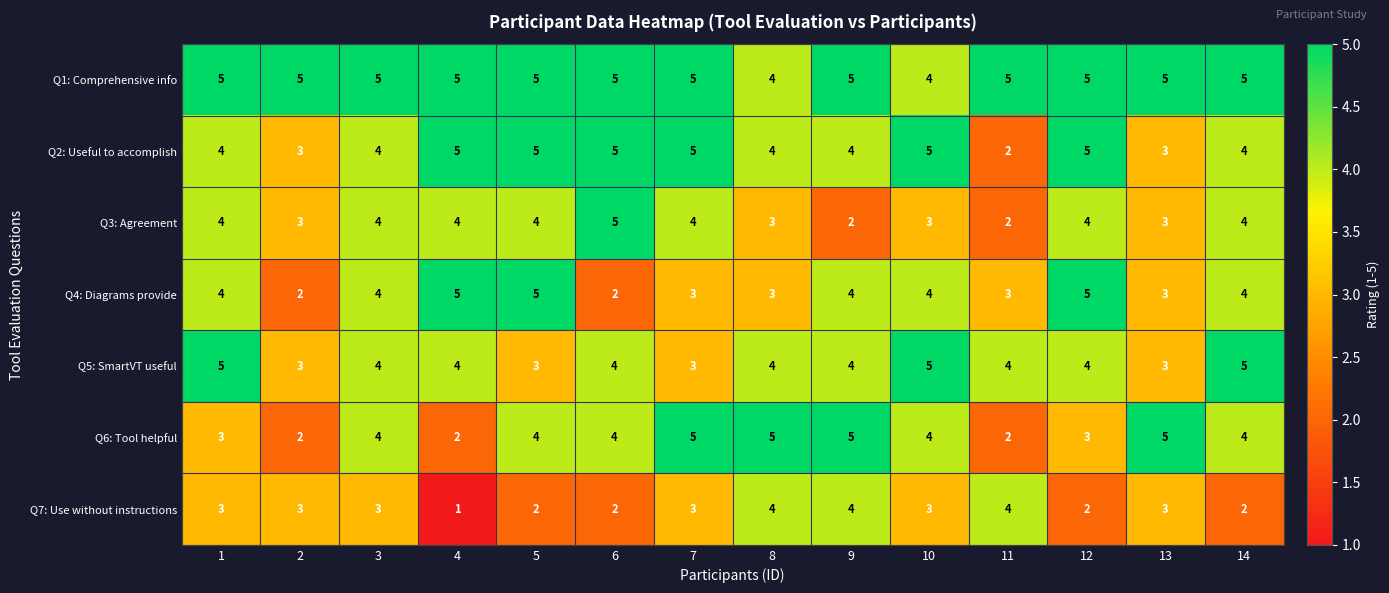

What is the sum of all Q2: Useful to accomplish values?

58